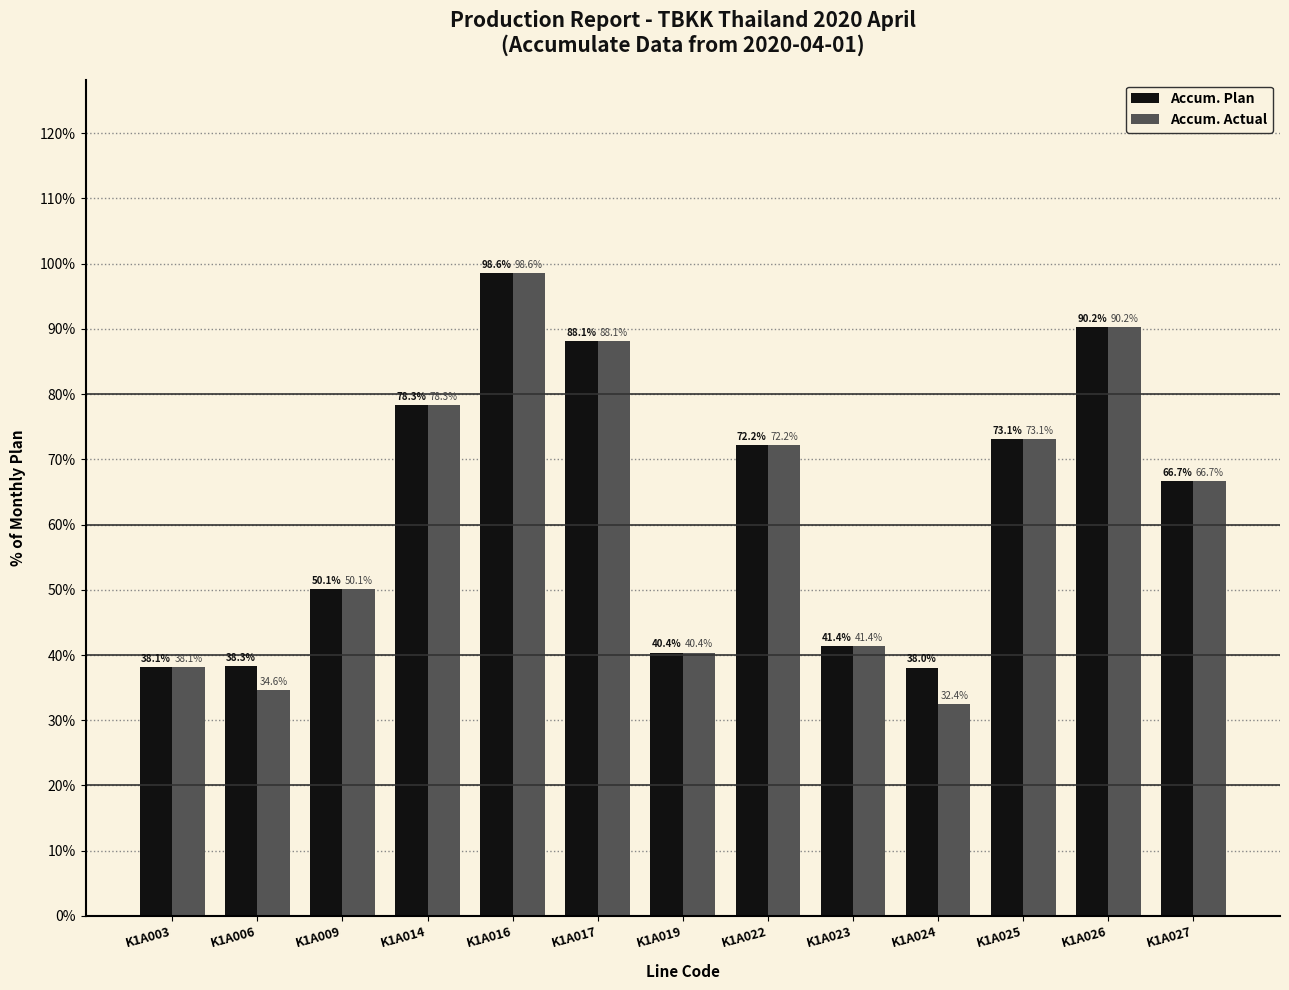

Are the bars grouped side by side (vs. stacked)?

Yes